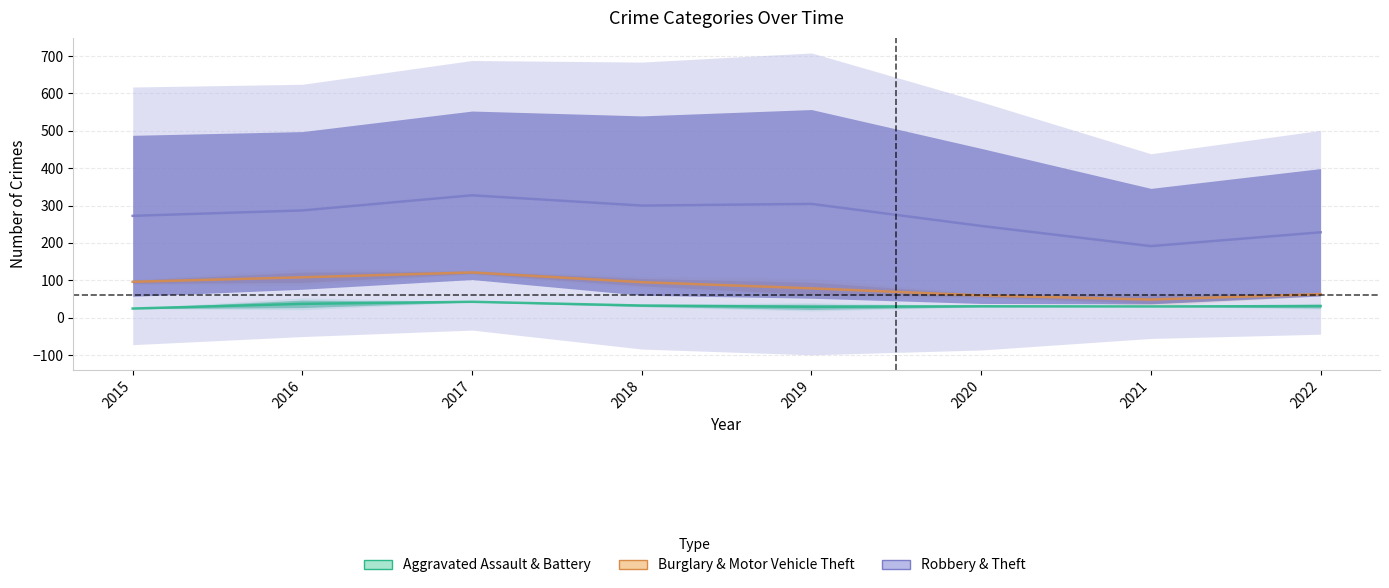

At which category does Burglary reach its first local peak?

2017